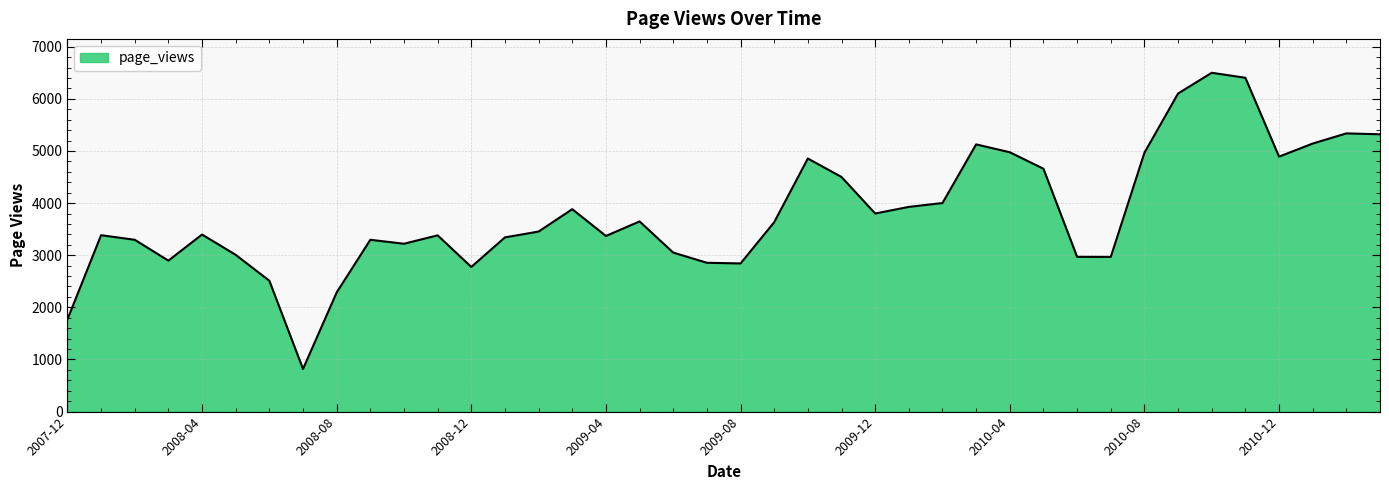

What is the smallest value displayed?

818